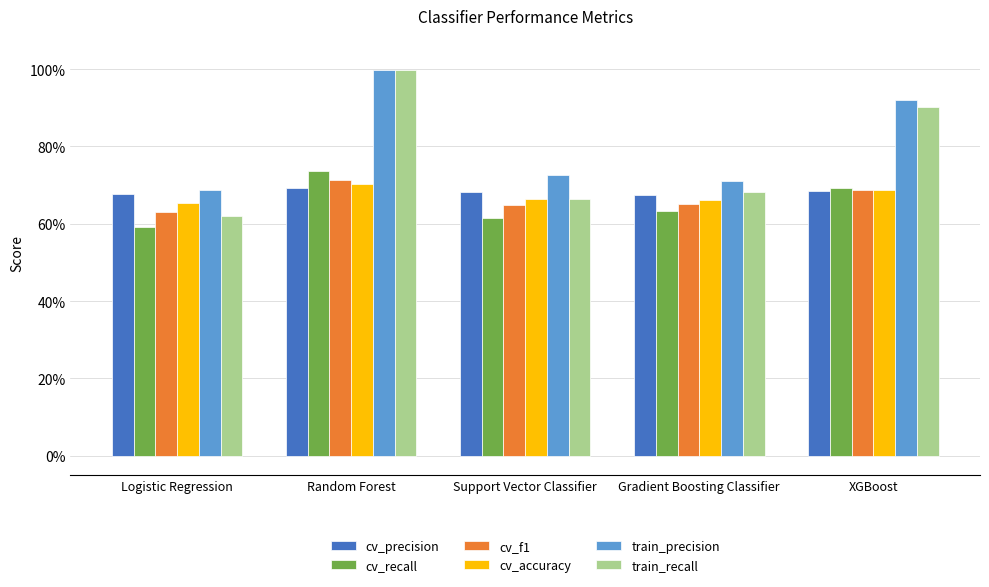

What are all the series names shown in the legend?

cv_precision, cv_recall, cv_f1, cv_accuracy, train_precision, train_recall